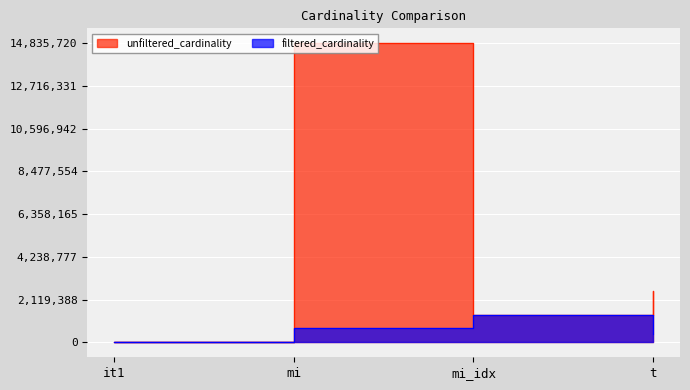

Reading right to left, transcribe all the data shown in this chart.

unfiltered_cardinality: t=2528312	mi_idx=1380035	mi=14835720	it1=113
filtered_cardinality: t=391666	mi_idx=1342886	mi=706674	it1=1